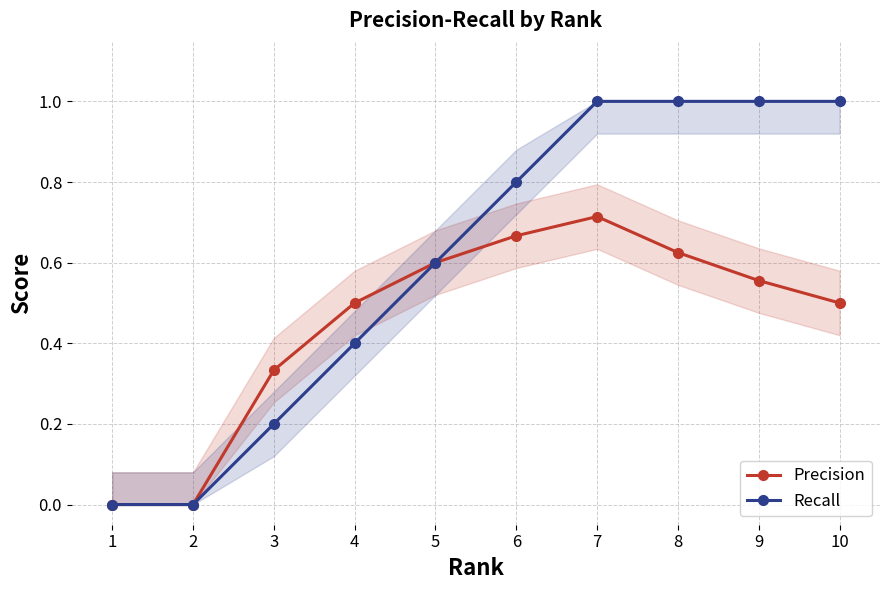

Reading left to right, what are all the values shown in this chart?

Precision: 0.0	0.0	0.3	0.5	0.6	0.7	0.7	0.6	0.6	0.5
Recall: 0.0	0.0	0.2	0.4	0.6	0.8	1.0	1.0	1.0	1.0